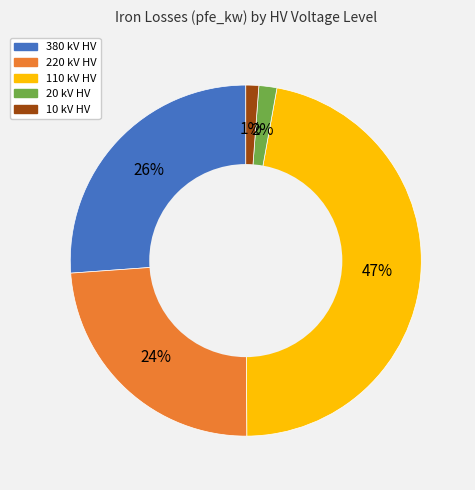

Is there a majority slice in this chart?

No